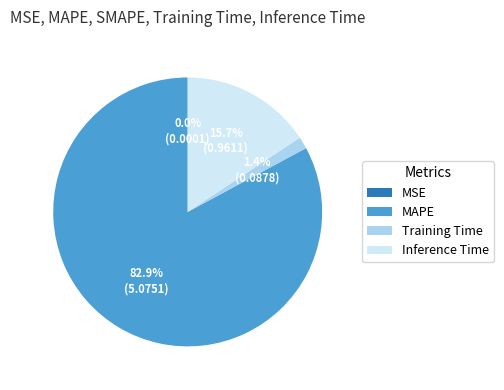

Which slice is the largest?

MAPE